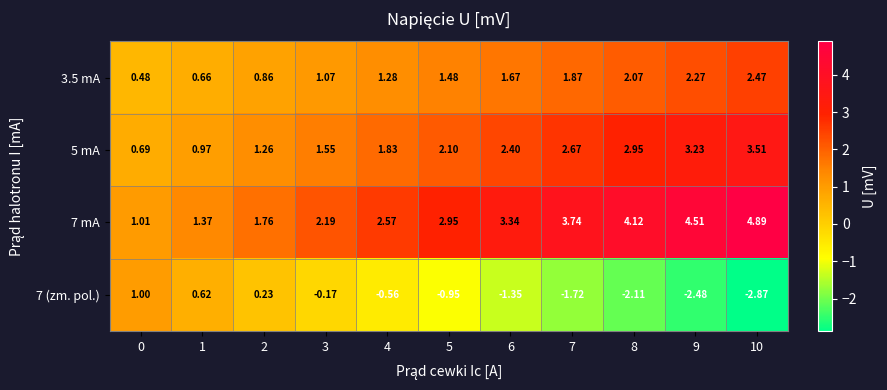

Which series has the widest spread of values?

7 mA